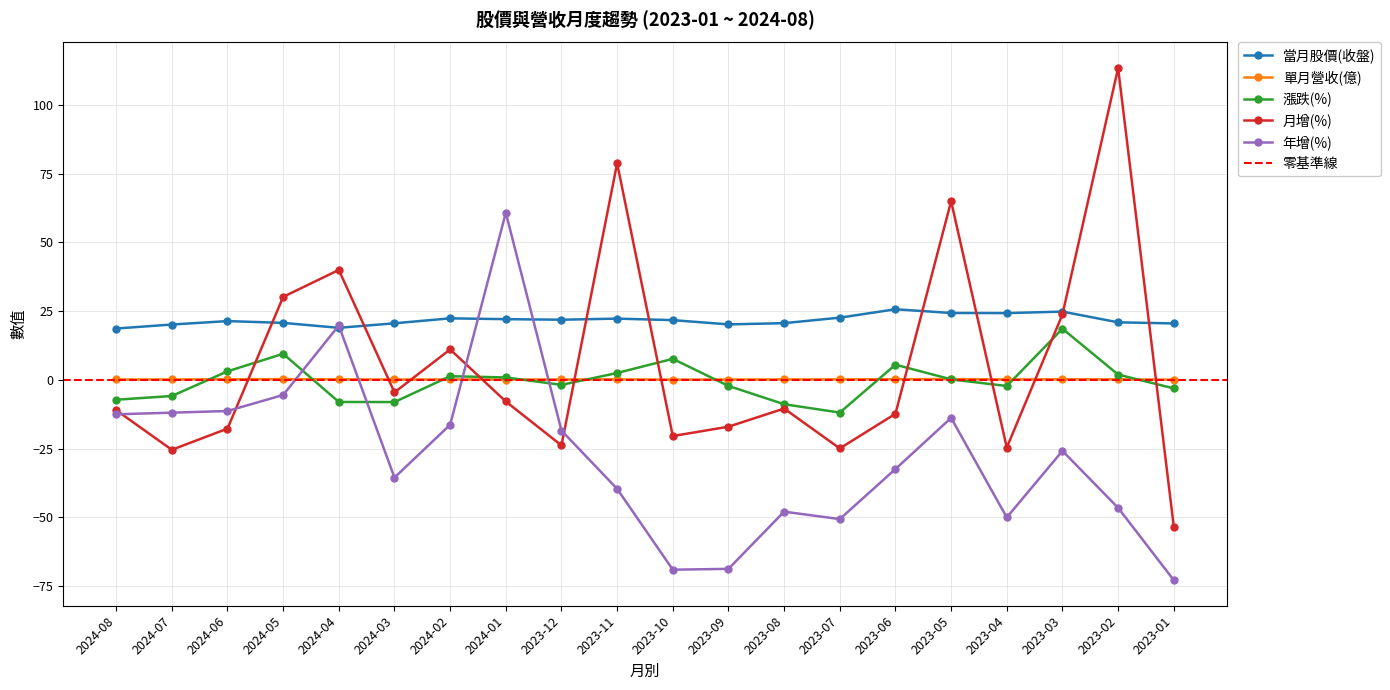

Which series changed the most between 2023-09 and 2023-01?

月增(%)